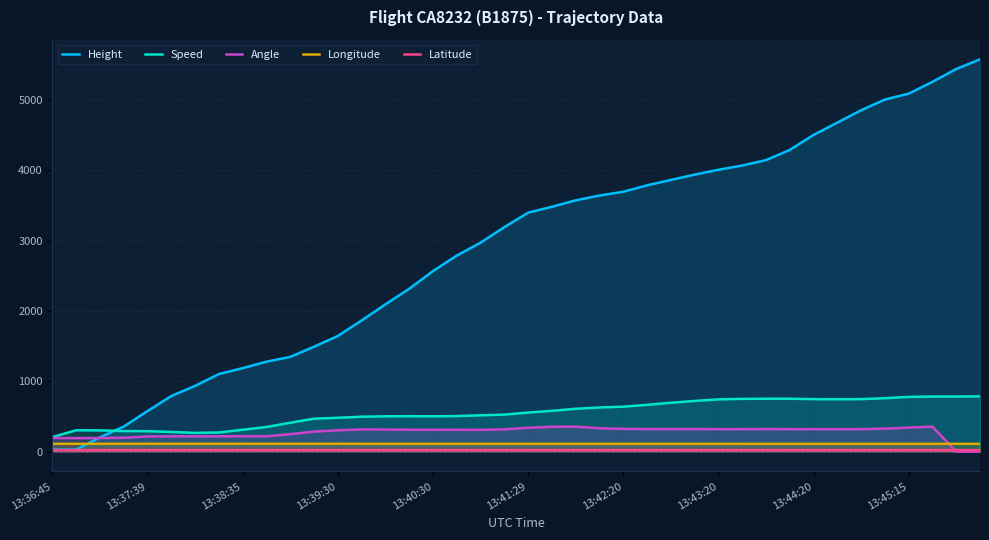

Which series ends up on top after the final intersection of Height and Speed?

Height